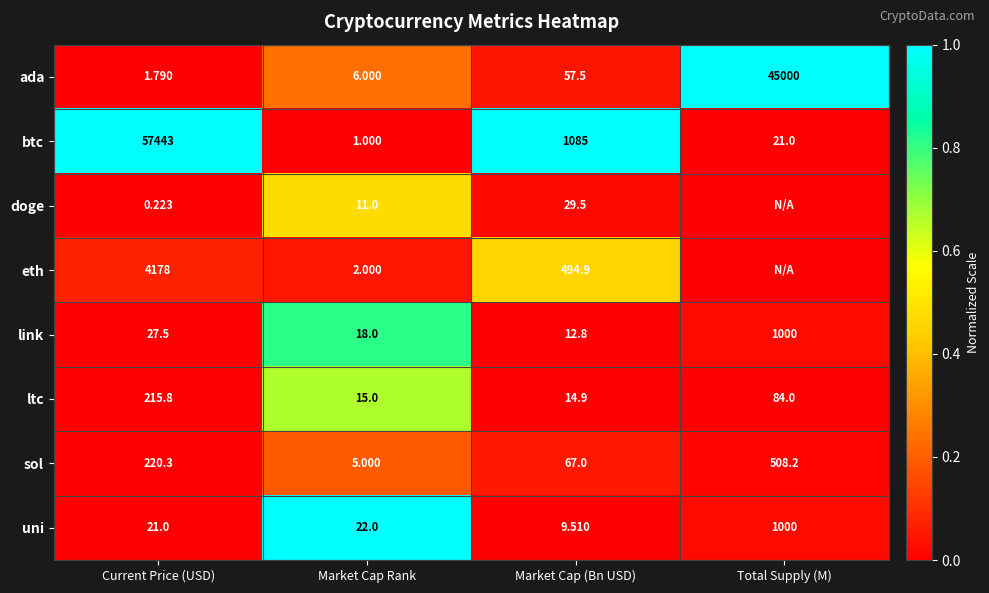

Which has a higher value, Market Cap (Bn USD) or Total Supply (M)?

Total Supply (M)